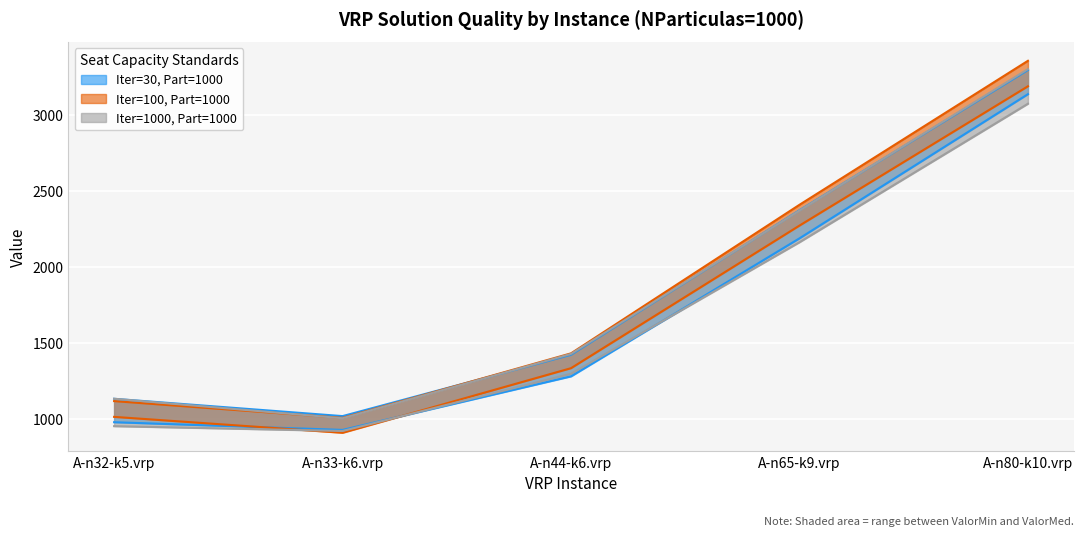

Which series has the largest total across all categories?

ValorMed_100